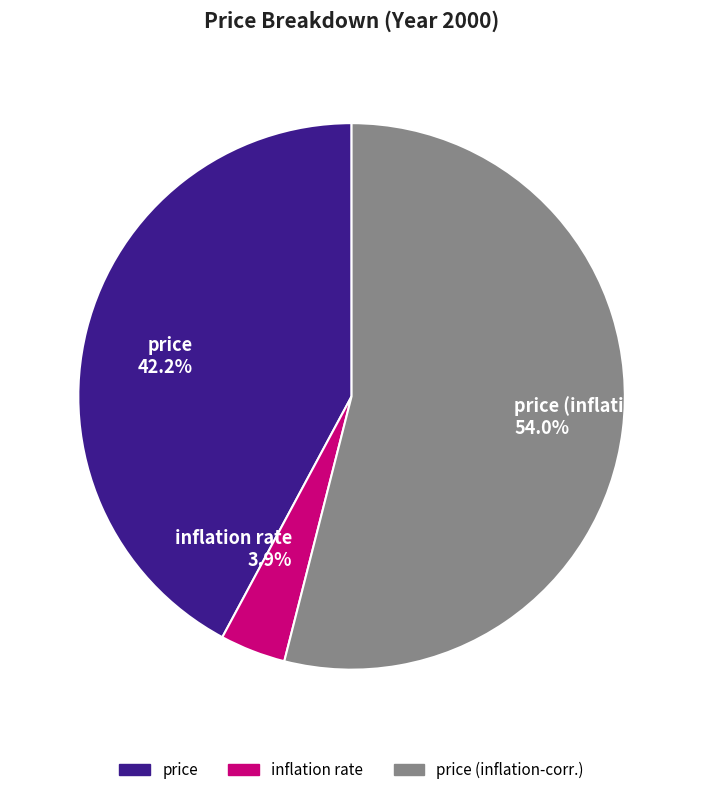

Which category accounts for the majority?

price (inflation-corr.)